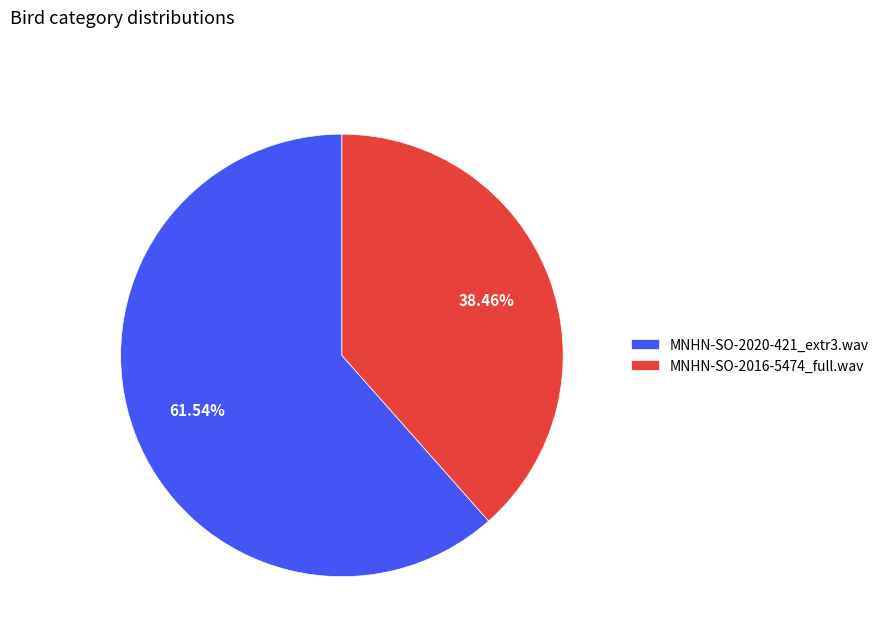

Is it true that MNHN-SO-2020-421_extr3.wav is 70% of the pie?

False